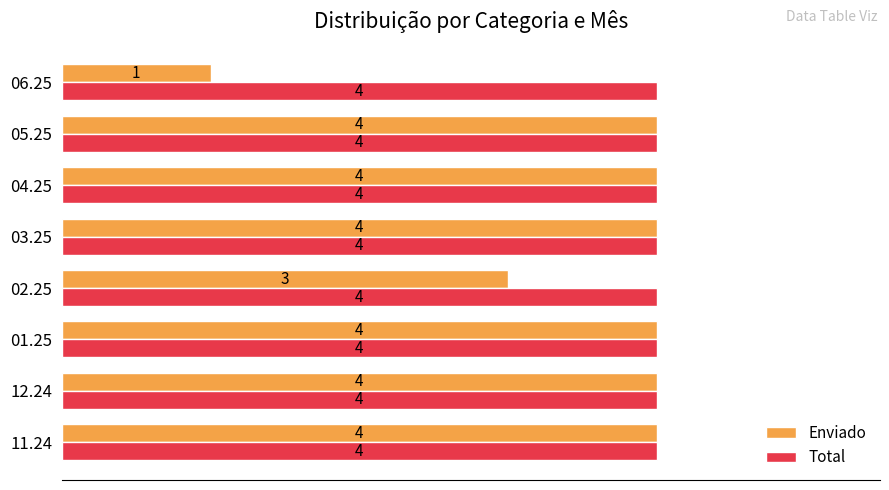

What are all the series names shown in the legend?

Enviado, Total